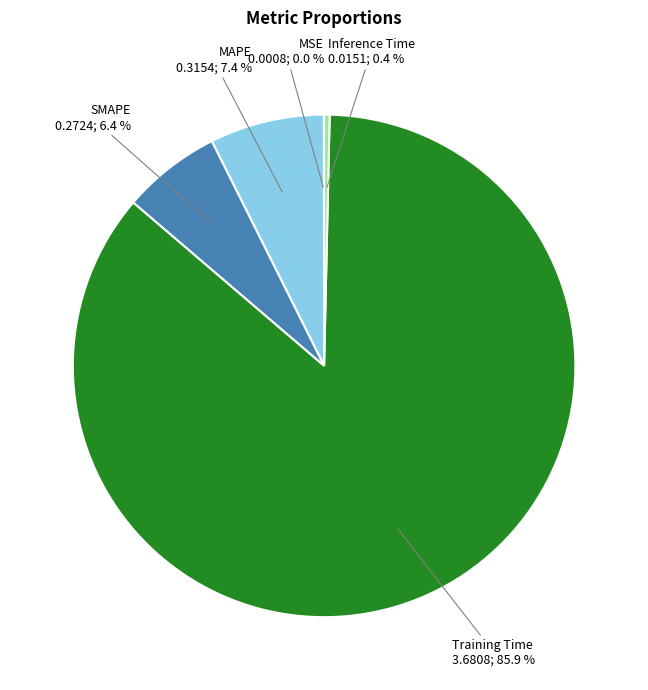

Is there a majority slice in this chart?

Yes